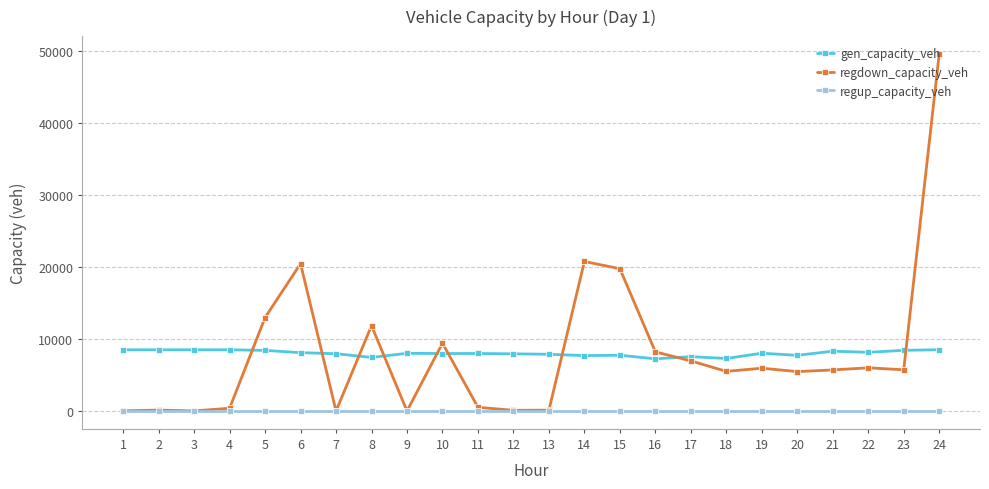

What is the average value of the gen_capacity_veh series?

8028.0